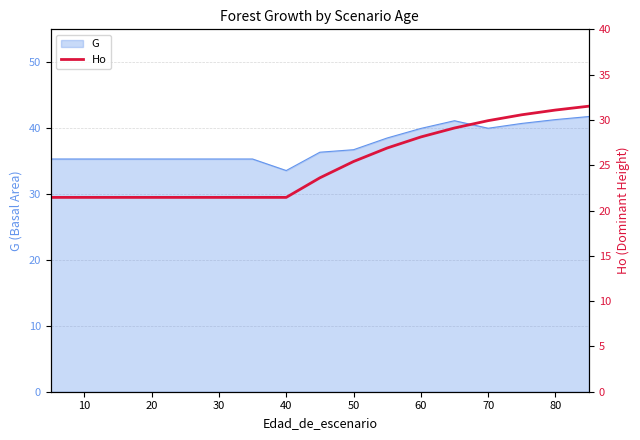

True or false: the data has more than 1 interior local peaks.

False